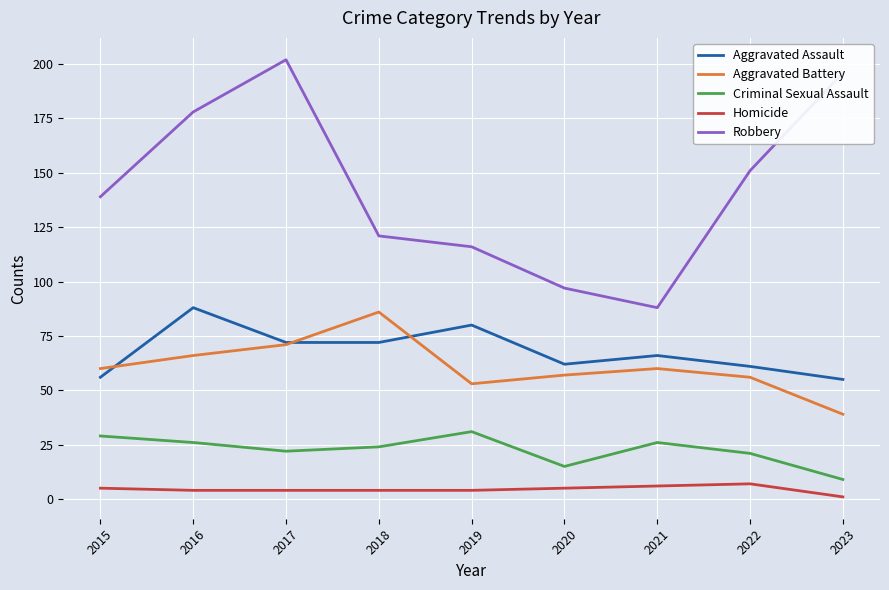

Reading right to left, transcribe all the data shown in this chart.

Aggravated Assault: 55	61	66	62	80	72	72	88	56
Aggravated Battery: 39	56	60	57	53	86	71	66	60
Criminal Sexual Assault: 9	21	26	15	31	24	22	26	29
Homicide: 1	7	6	5	4	4	4	4	5
Robbery: 196	151	88	97	116	121	202	178	139